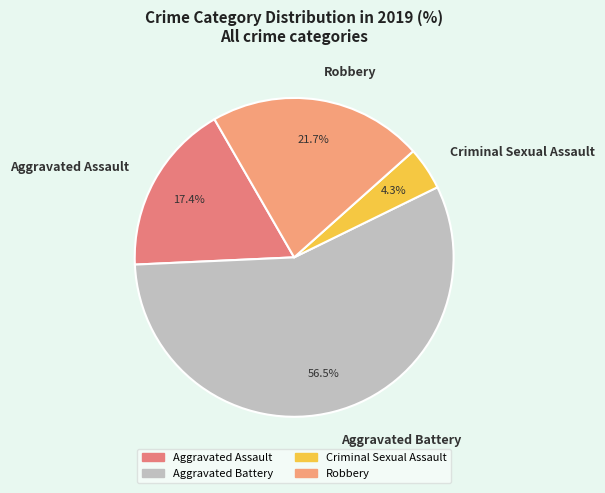

Which has a higher value, Aggravated Assault or Robbery?

Robbery